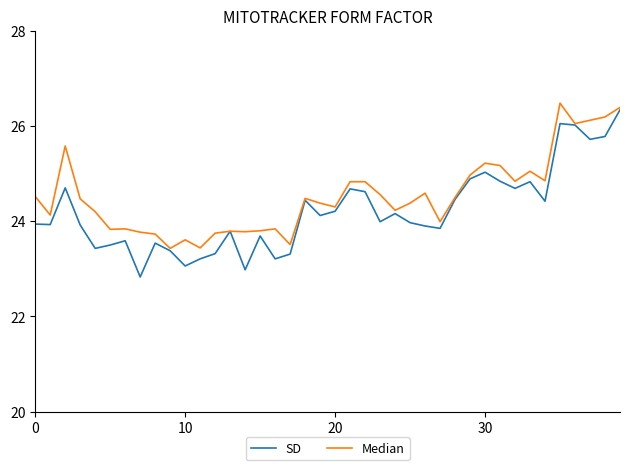

Which series has the largest total across all categories?

Median